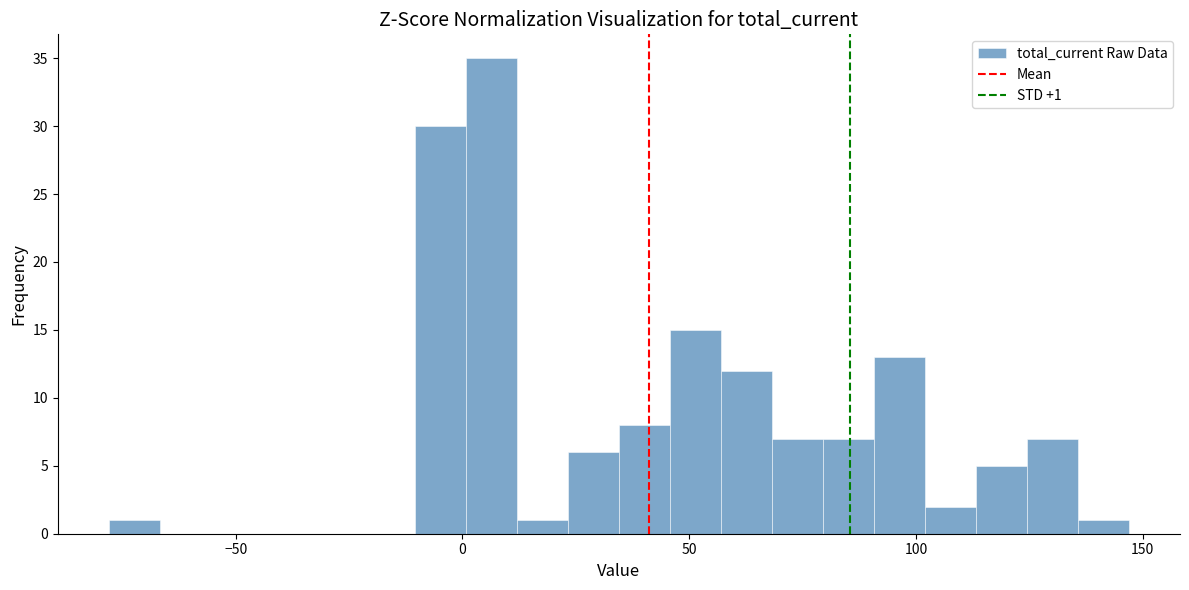

Around what value on the x-axis is the tallest bar? Give the approximate position of its centre, as read against the axis.

5